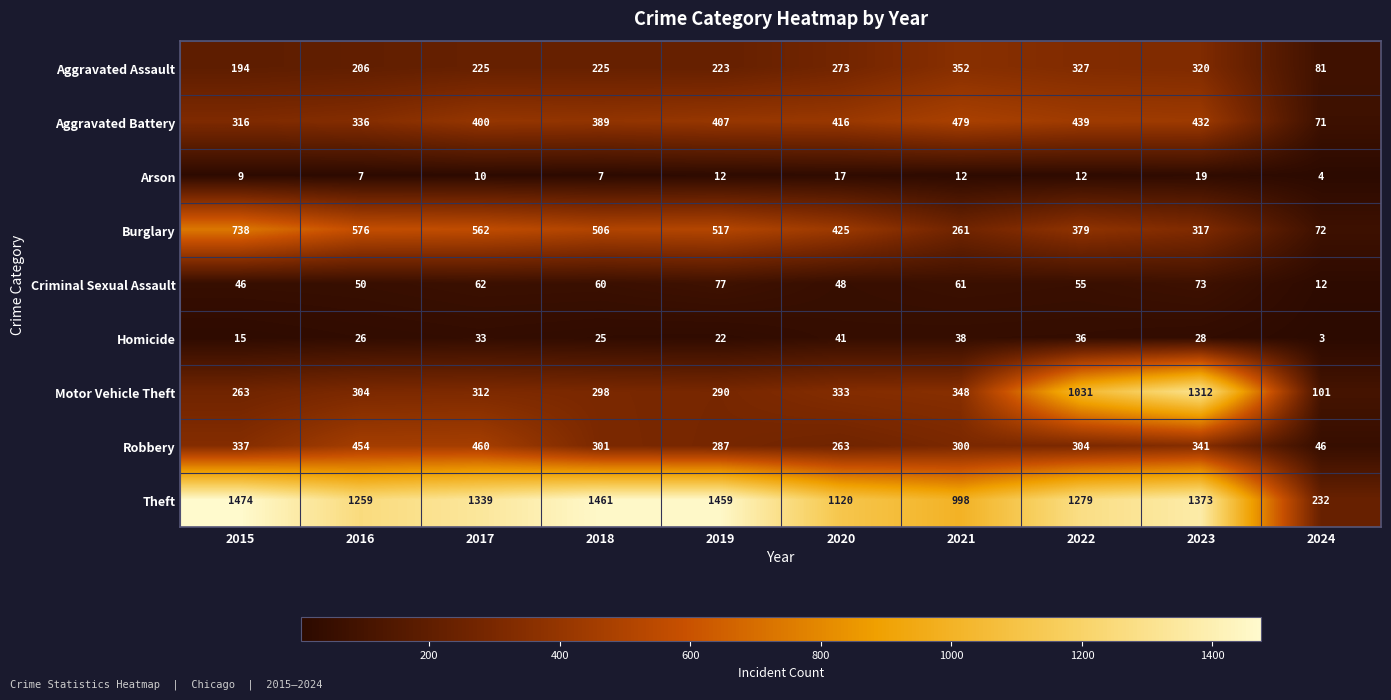

What is the difference between the second highest and second lowest values in the Theft series?

463